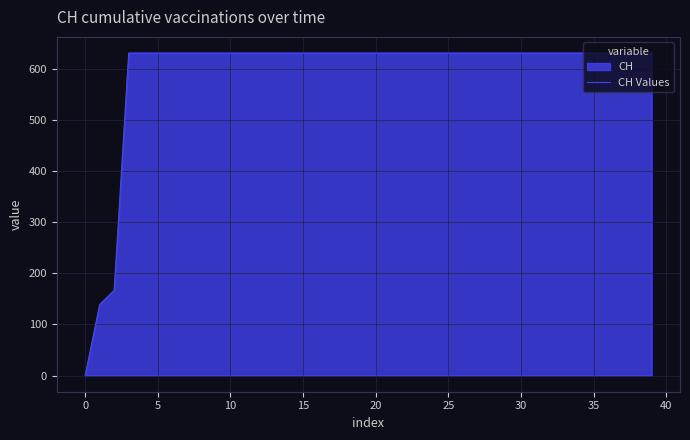

What is the difference between the maximum and minimum values?

631